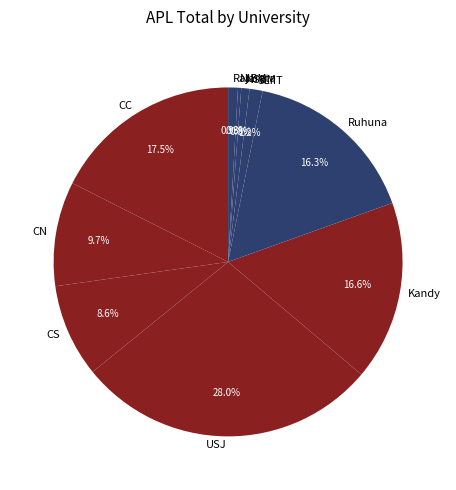

To the nearest percent, what is the difference between the Rajarata and Ruhuna slice percentages?

15%